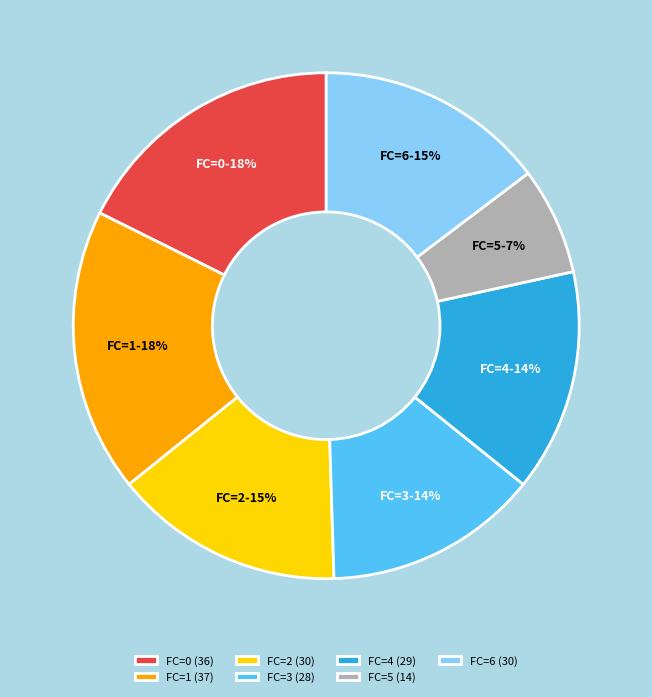

How many slices are in this pie chart?

7